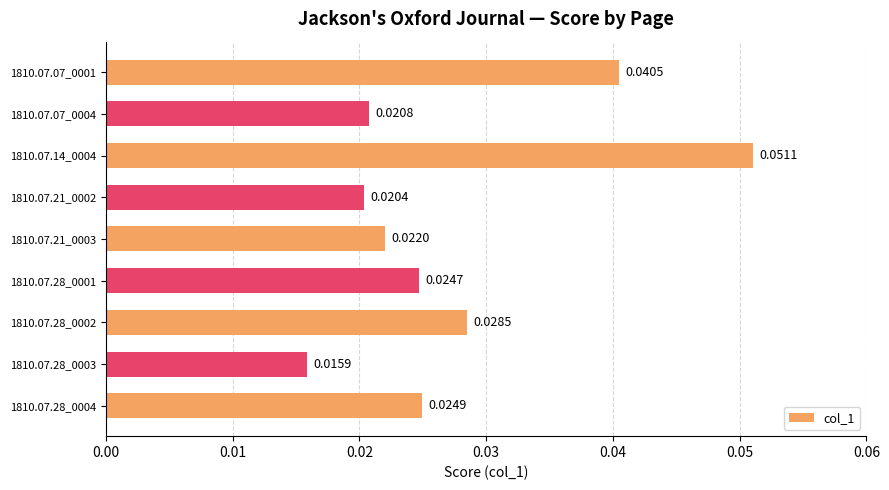

What is the sum of all values?

0.2